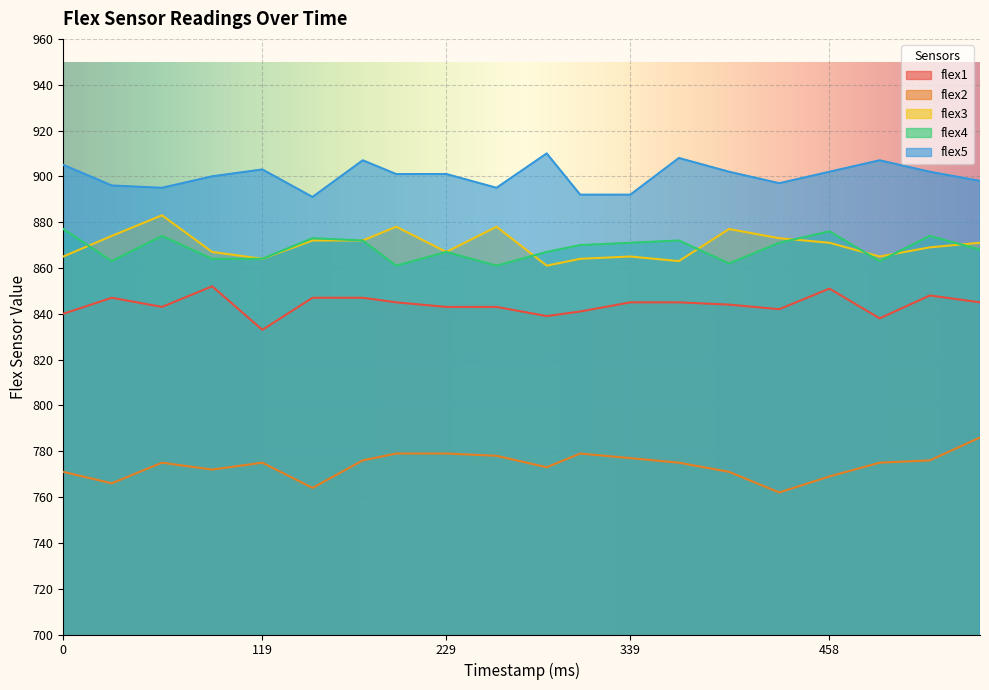

What is the sum of the flex1 values at 309 and 59?

1684